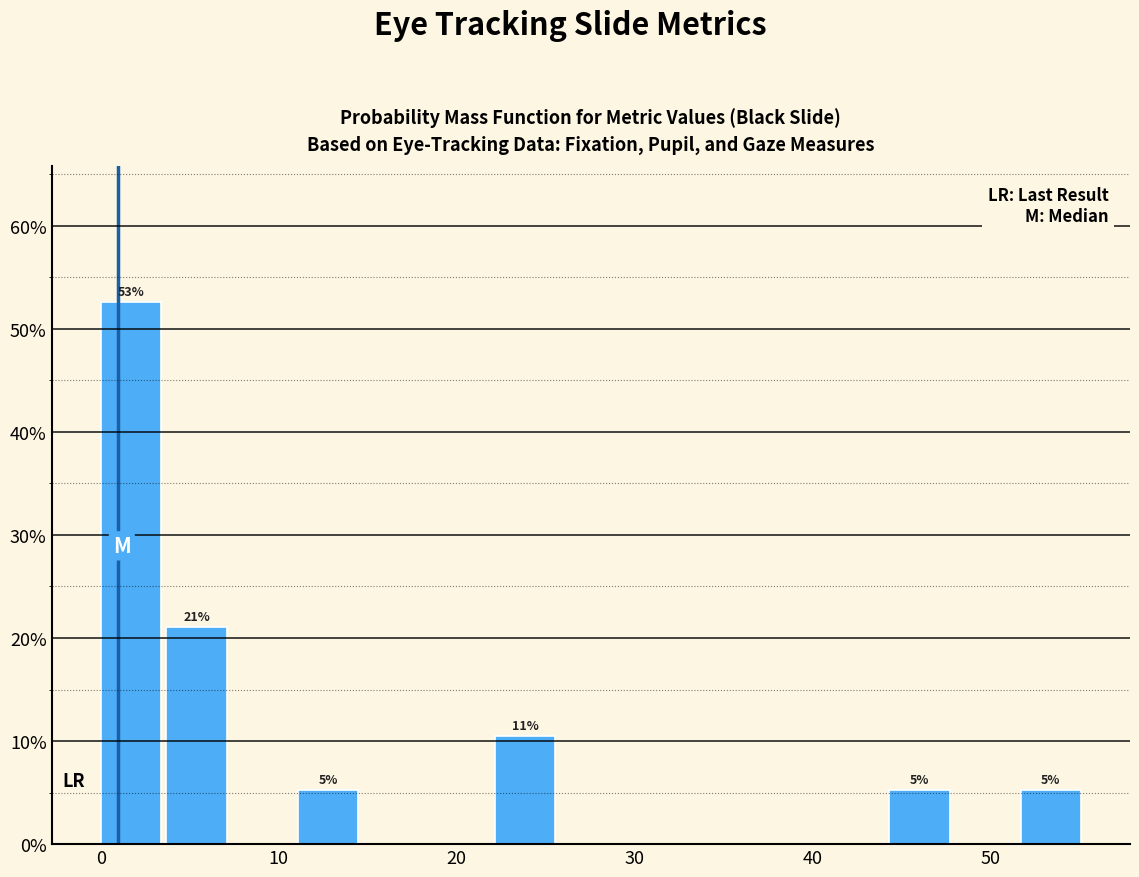

Around what value on the x-axis is the tallest bar? Give the approximate position of its centre, as read against the axis.

2